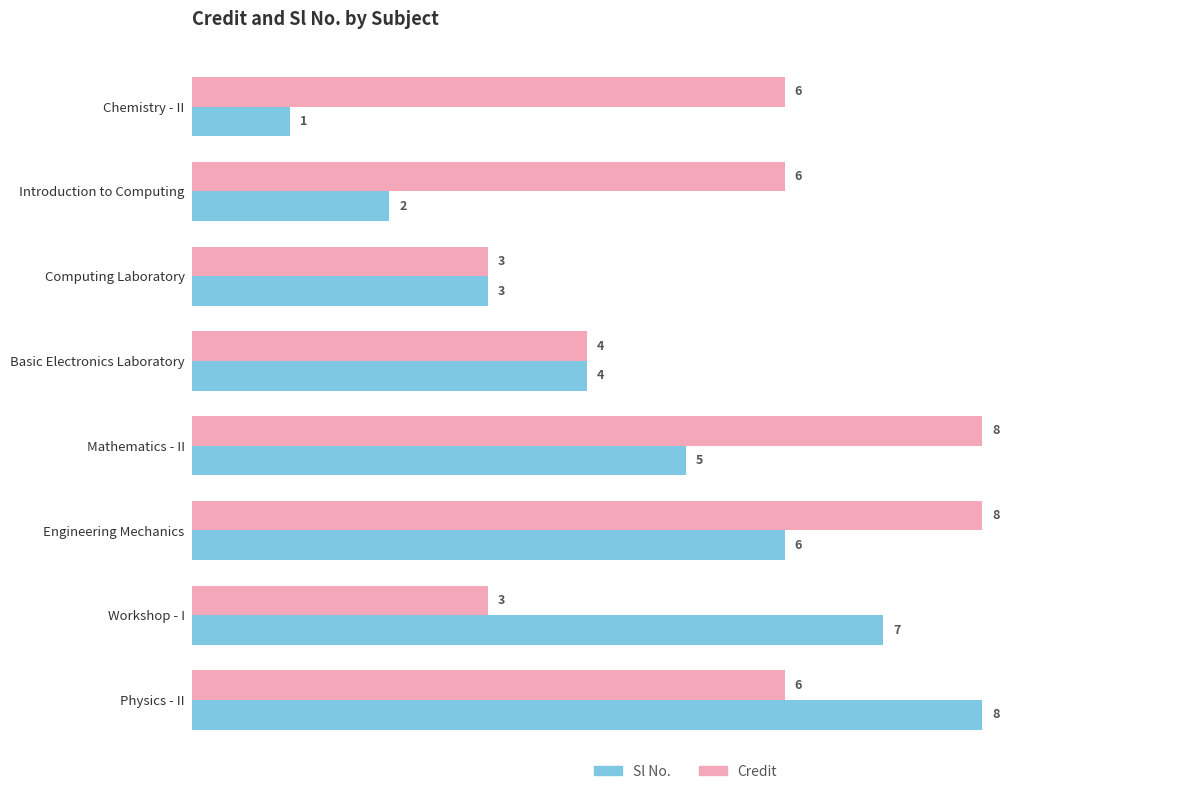

The value of Credit at Mathematics - II is 11. True or false?

False